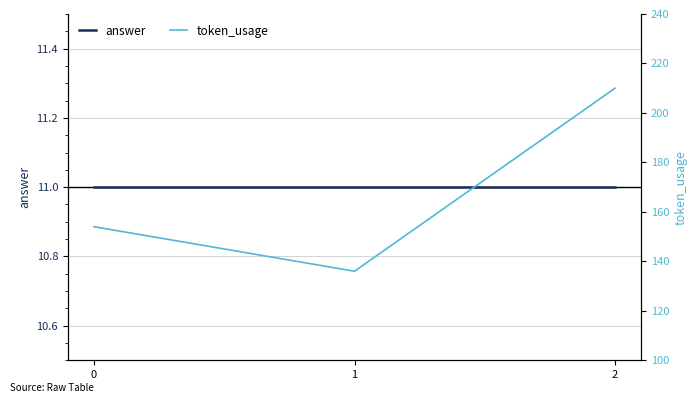

At which category does the chart reach its peak across all series?

2